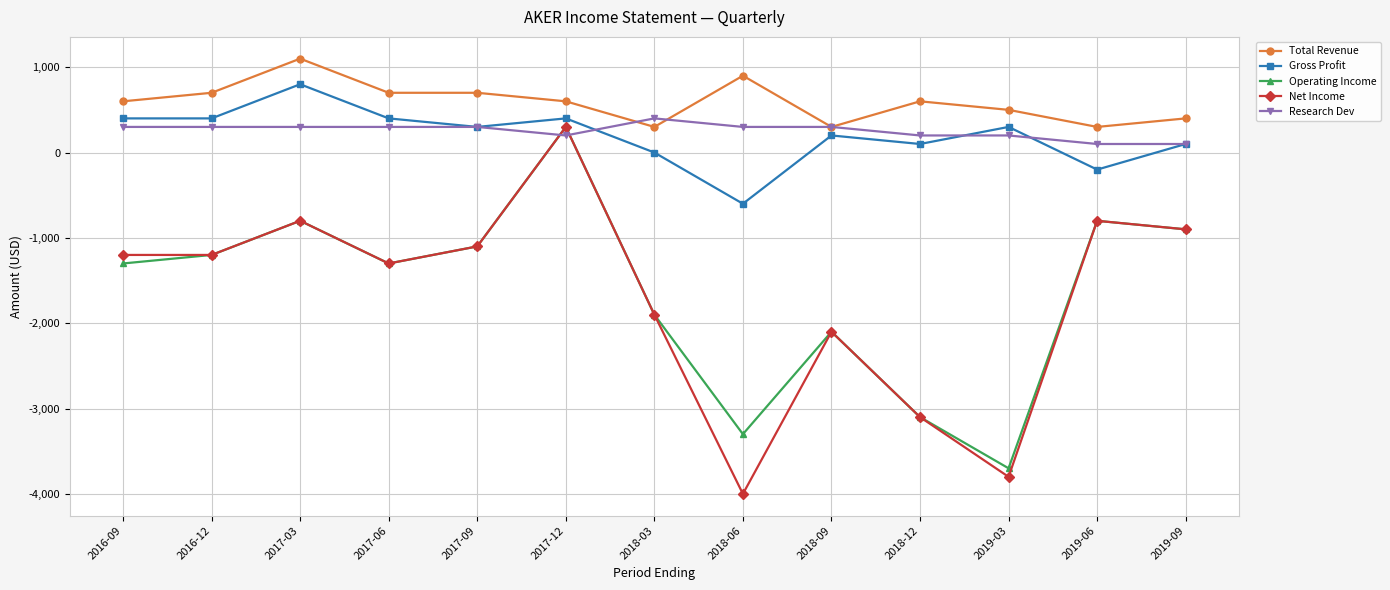

What is the label of the 13th point from the left?

2019-09